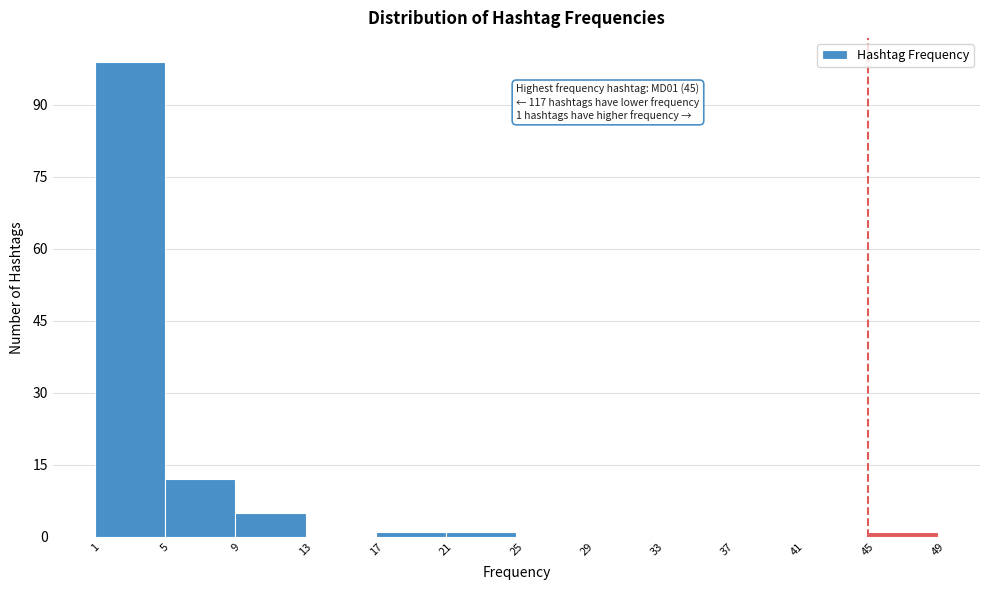

Over which range of the x-axis is the bar tallest?

1 to 5